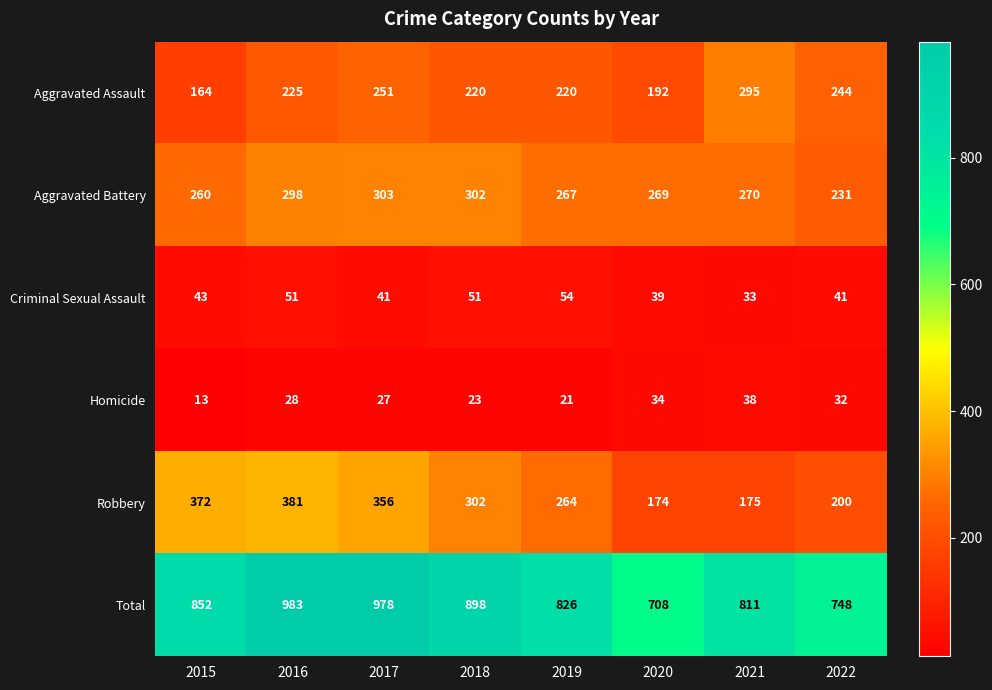

The Aggravated Assault series shows 102 at 2020. True or false?

False